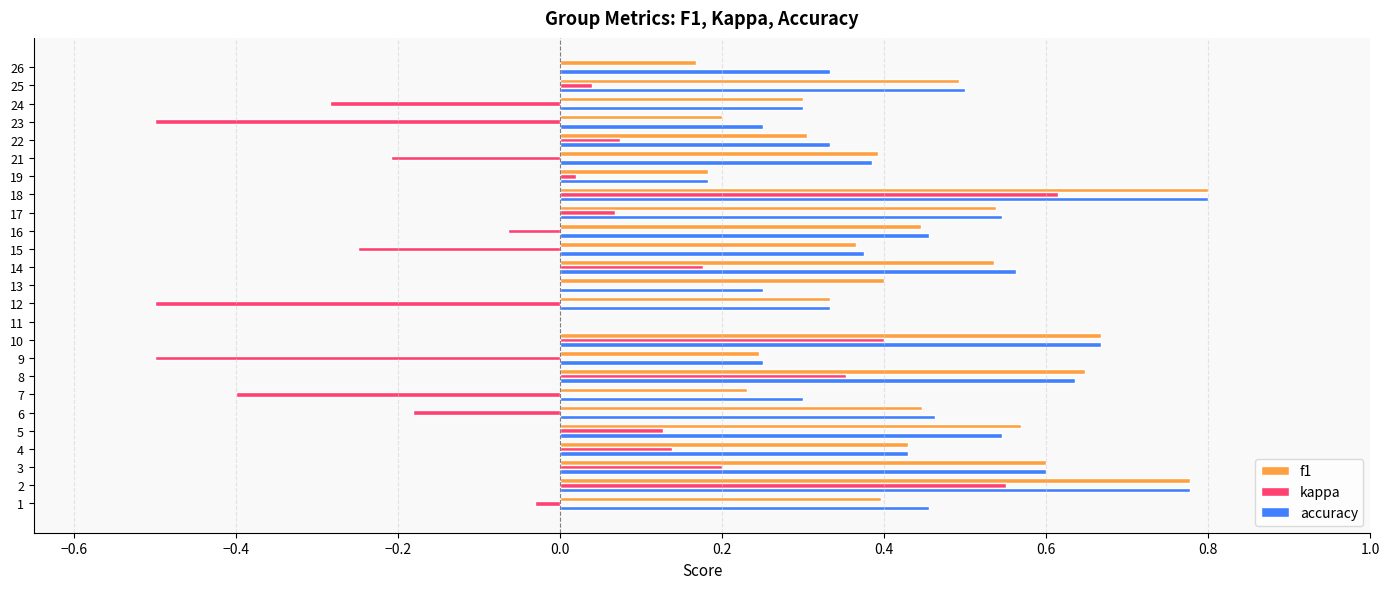

The kappa series shows 0.6 at 10. True or false?

False